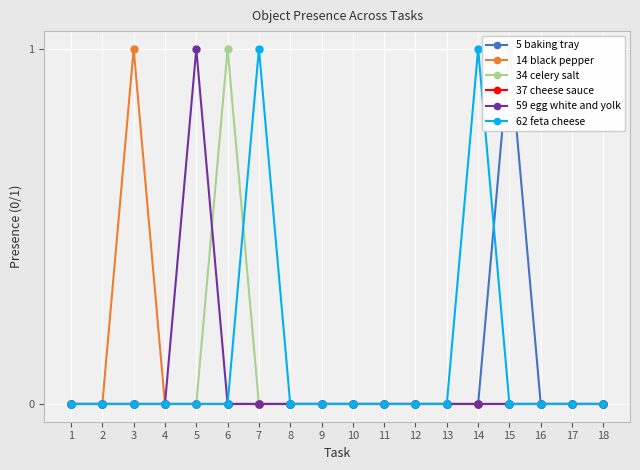

The value of 14 black pepper at 6 is 0. True or false?

True